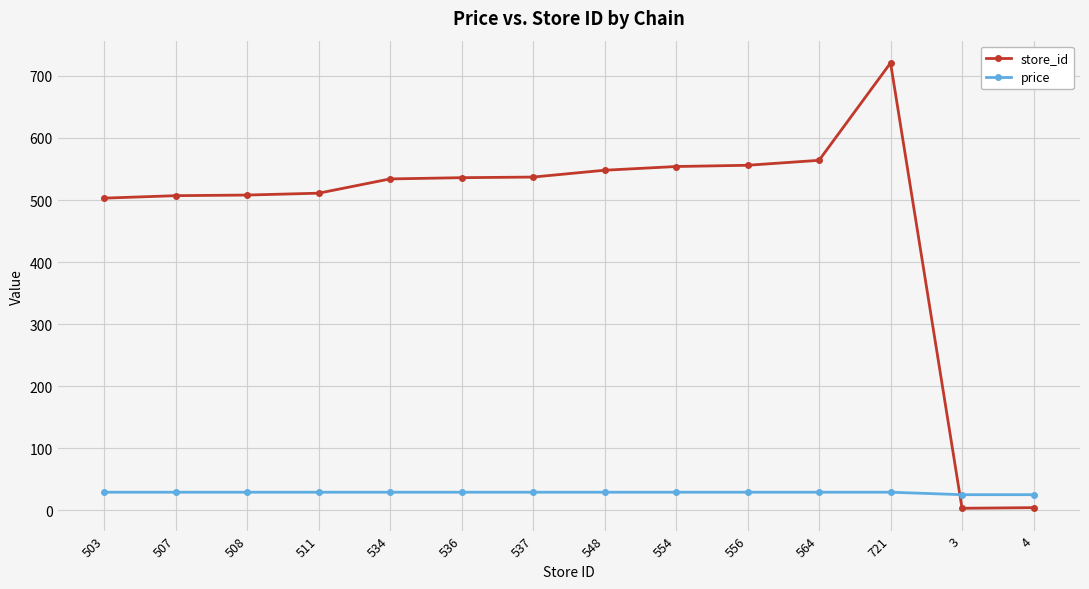

How many values in the store_id series are below 536?

7